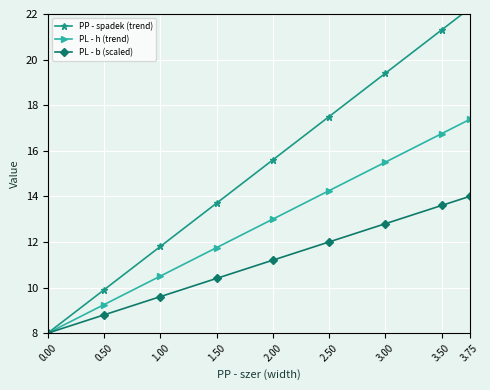

What is the value of the PL - b (scaled) point at the 5th from the left?

11.2